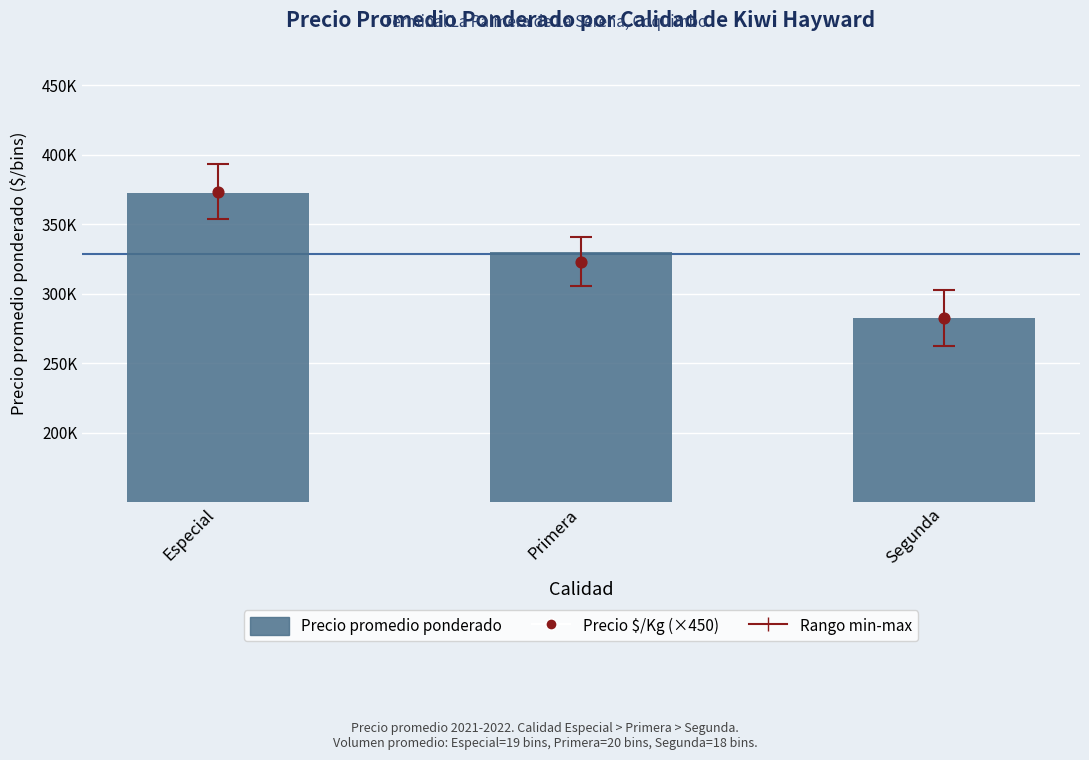

Which series has the largest Y range (max minus min)?

Precio $/Kg (×450)